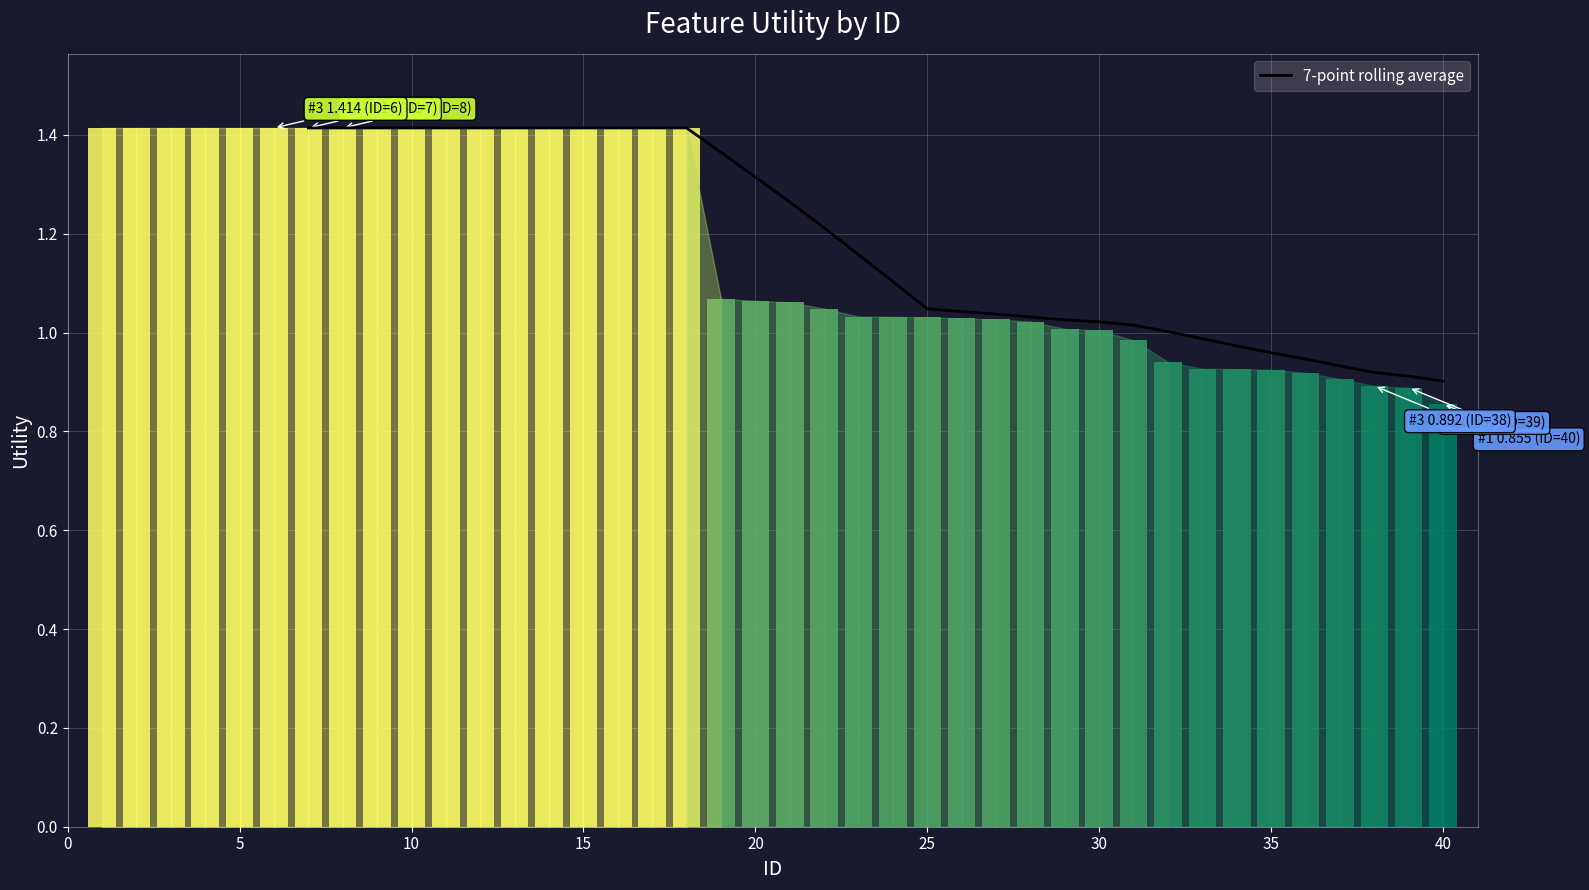

How many series are shown in this chart?

1